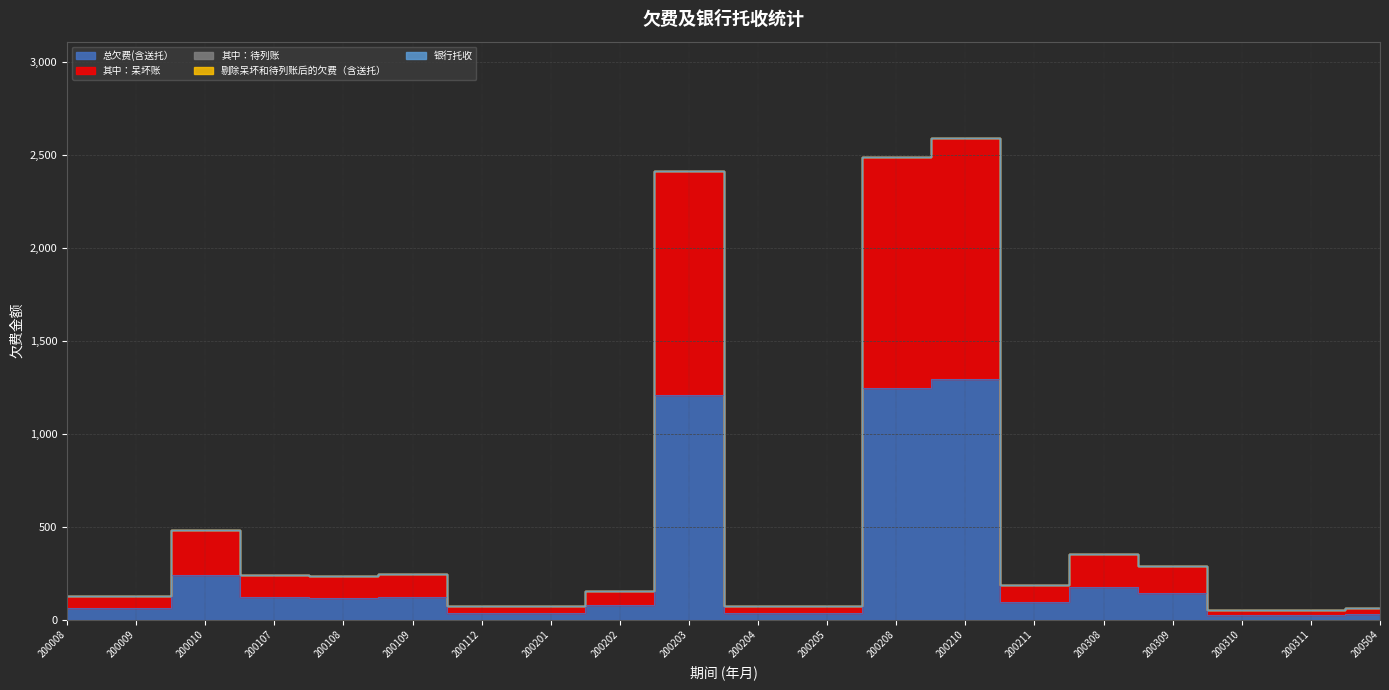

Where is the first local maximum for 总欠费(含送托）?

200010